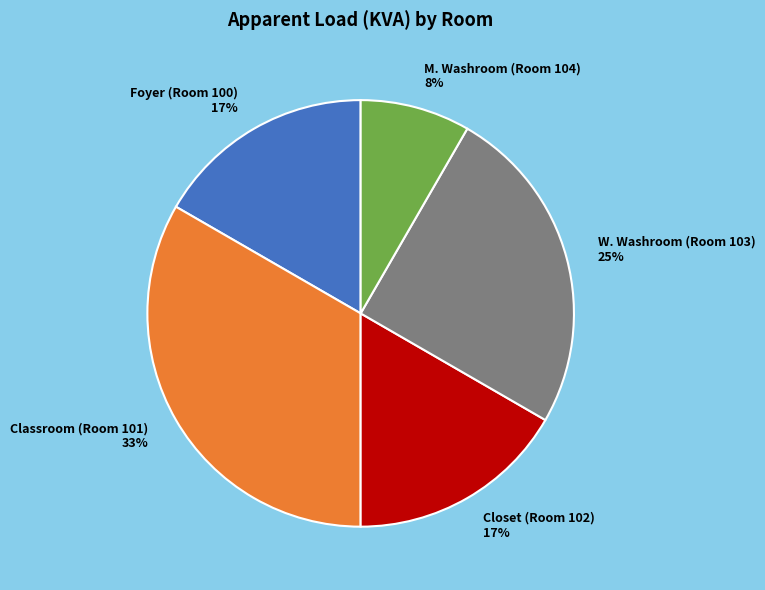

What is the ratio of the value at Closet (Room 102) to the value at Foyer (Room 100)?

1.0